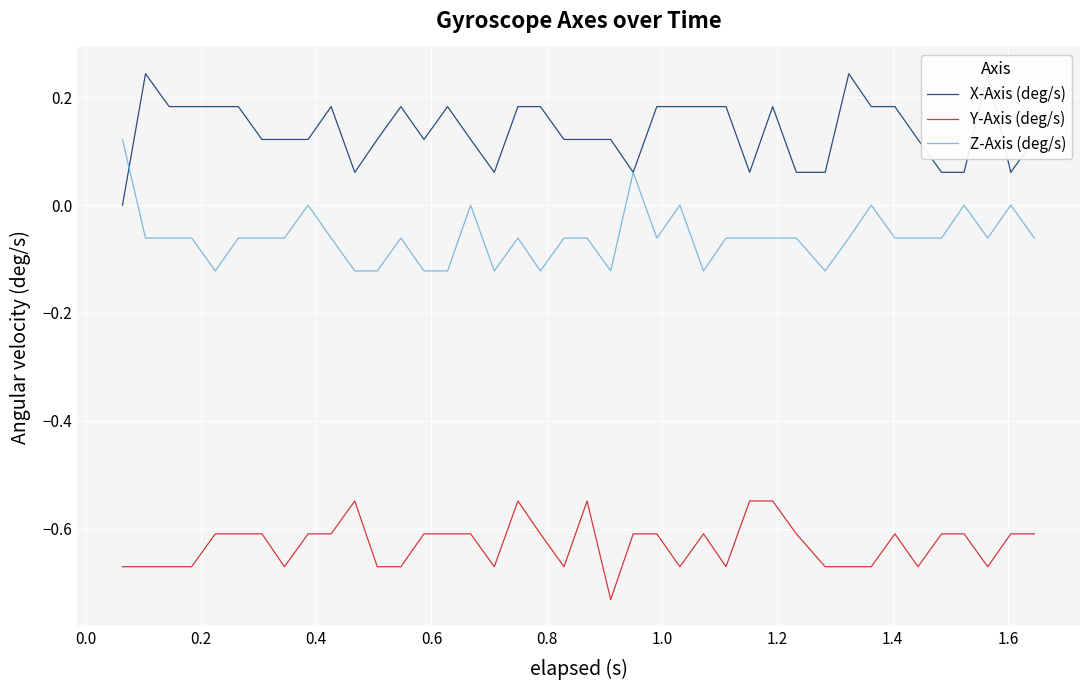

True or false: Y-Axis (deg/s) and Z-Axis (deg/s) intersect in this chart.

False